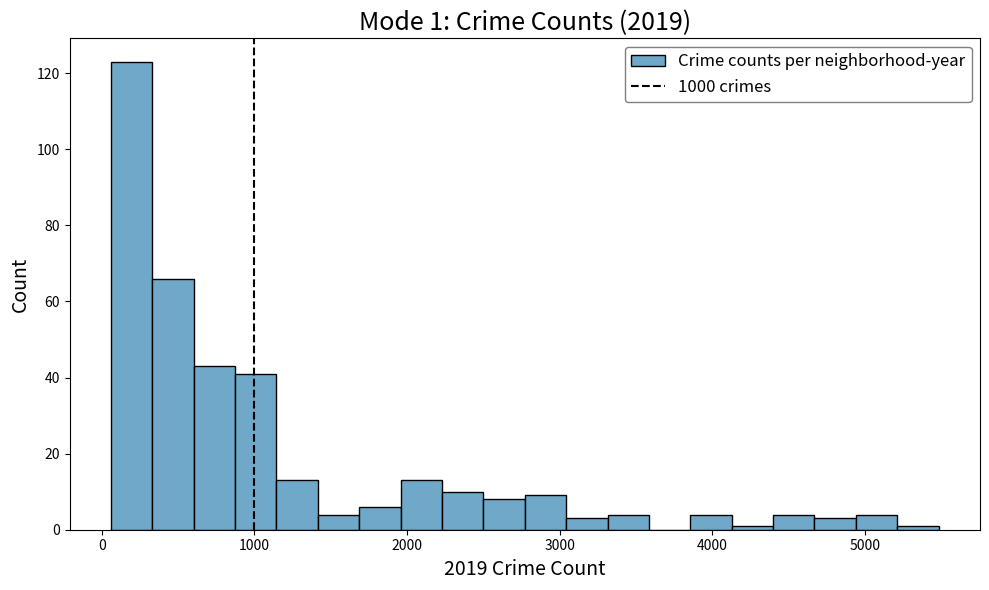

Around what value on the x-axis is the tallest bar? Give the approximate position of its centre, as read against the axis.

200